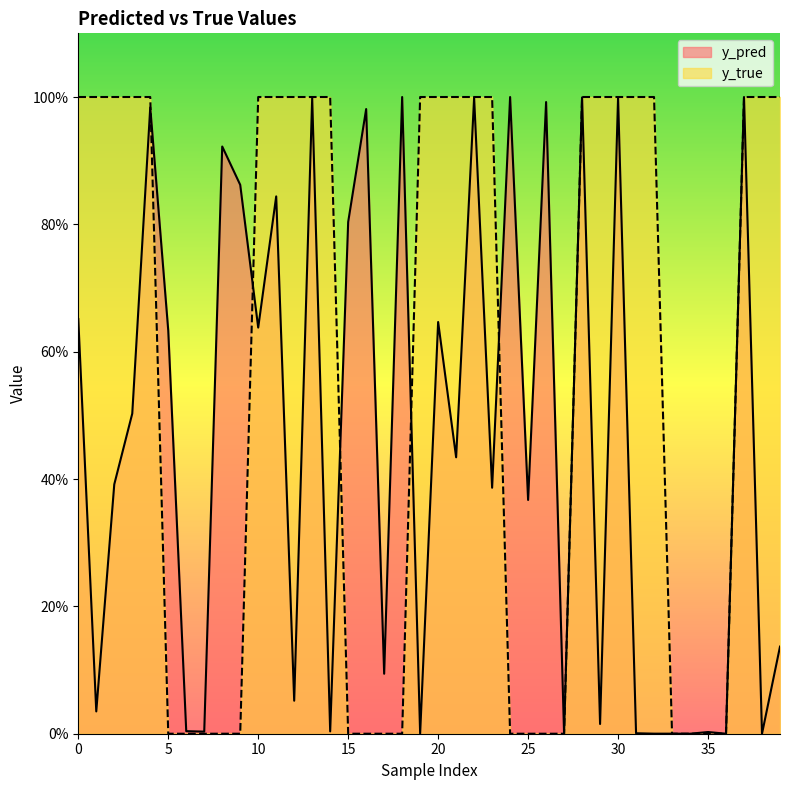

List the series in order of their overall mean, highest first.

y_true, y_pred